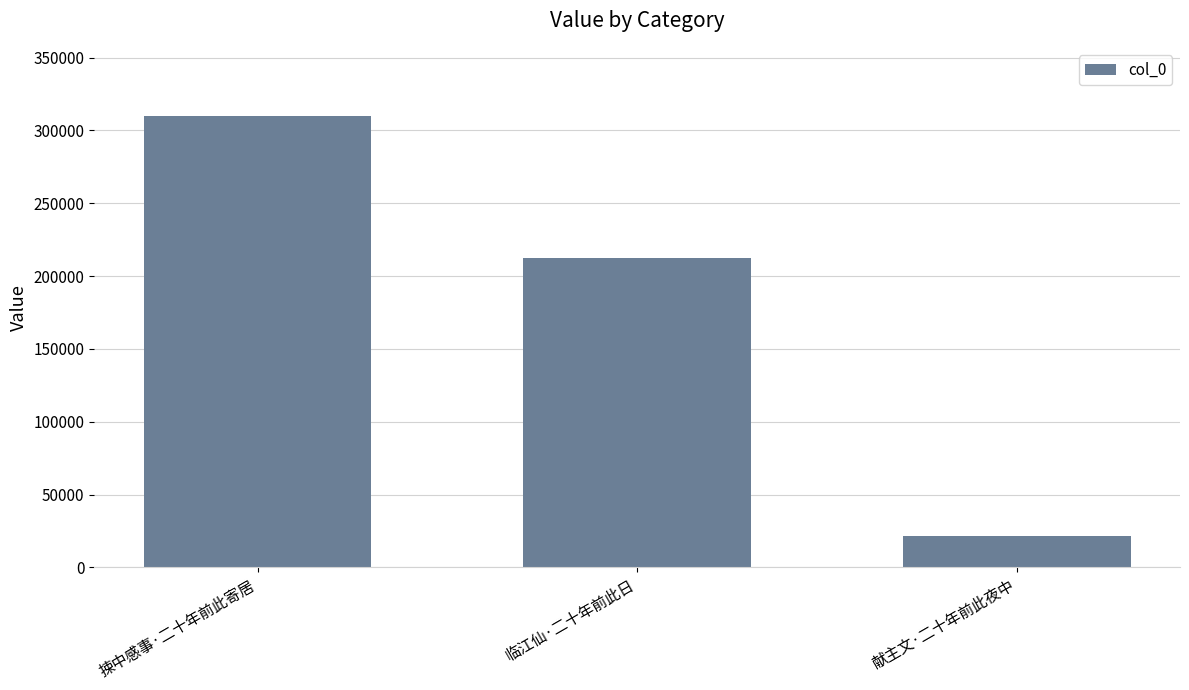

What is the sum of all values?

543503